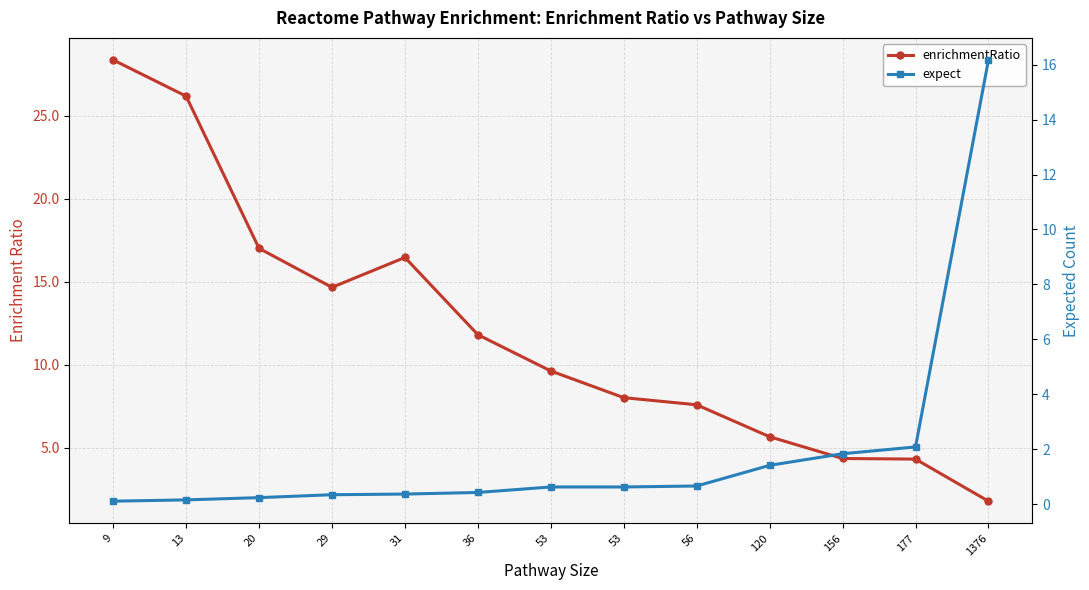

True or false: expect has more than 1 interior local peaks.

False